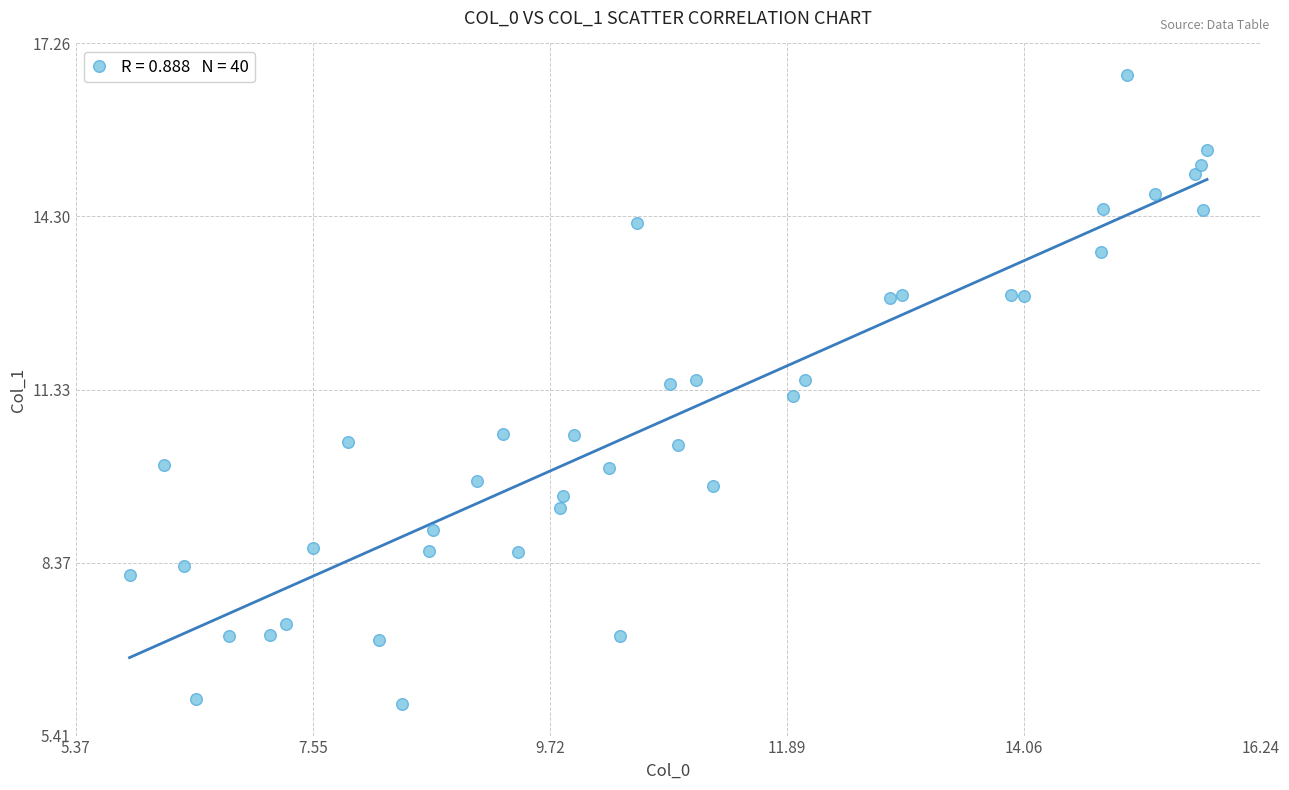

What is the range of Y values (max minus min)?

10.8